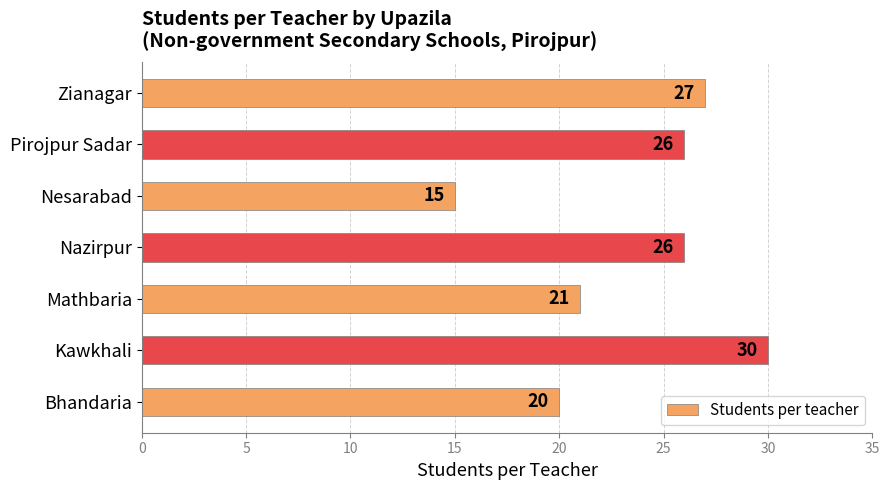

Reading bottom to top, extract all data points from this chart.

Bhandaria=20	Kawkhali=30	Mathbaria=21	Nazirpur=26	Nesarabad=15	Pirojpur Sadar=26	Zianagar=27